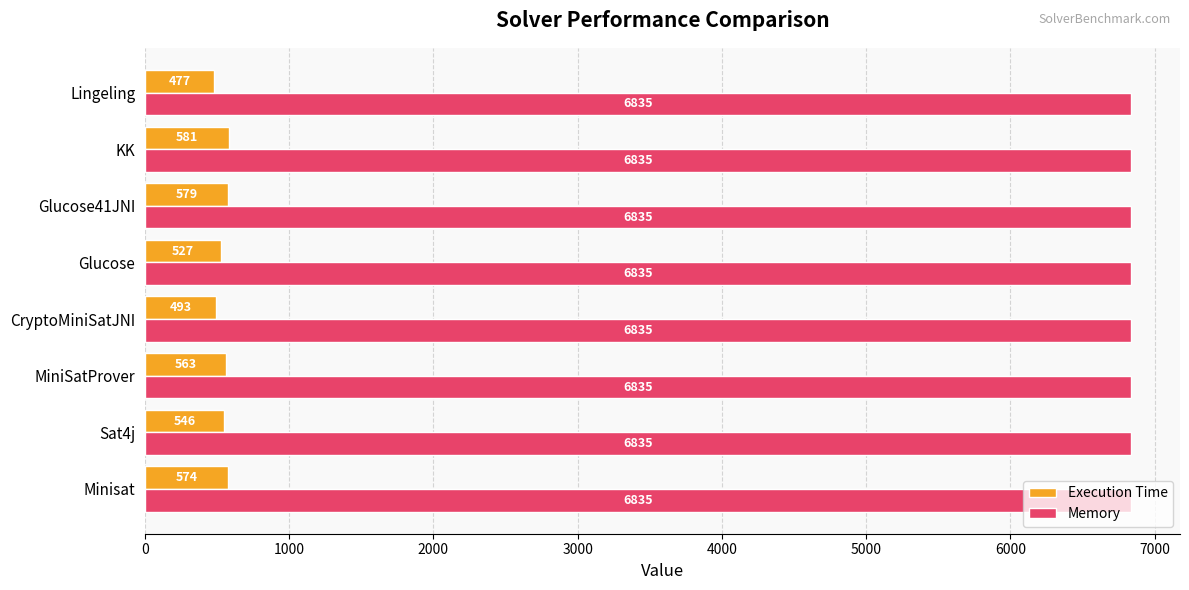

What value does the Execution Time series have at Lingeling, to the nearest 10?

480